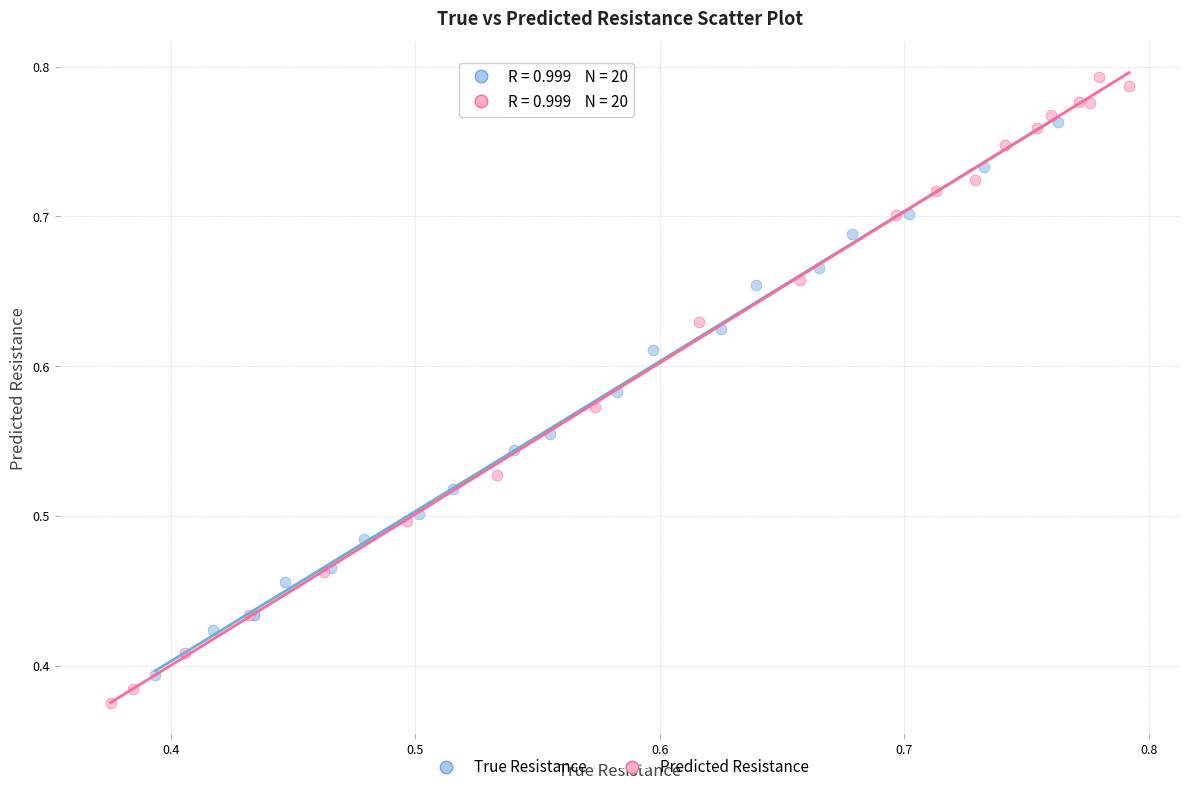

Which series has the widest spread of Y values?

Predicted Resistance